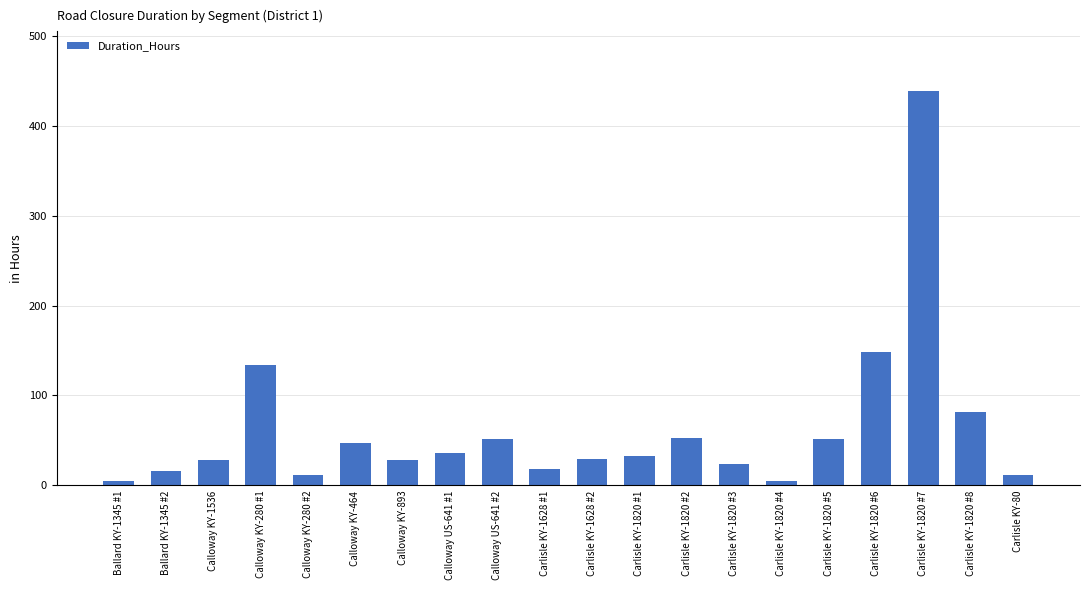

Is it true that the value at Carlisle KY-1820 #6 is 148.3?

True